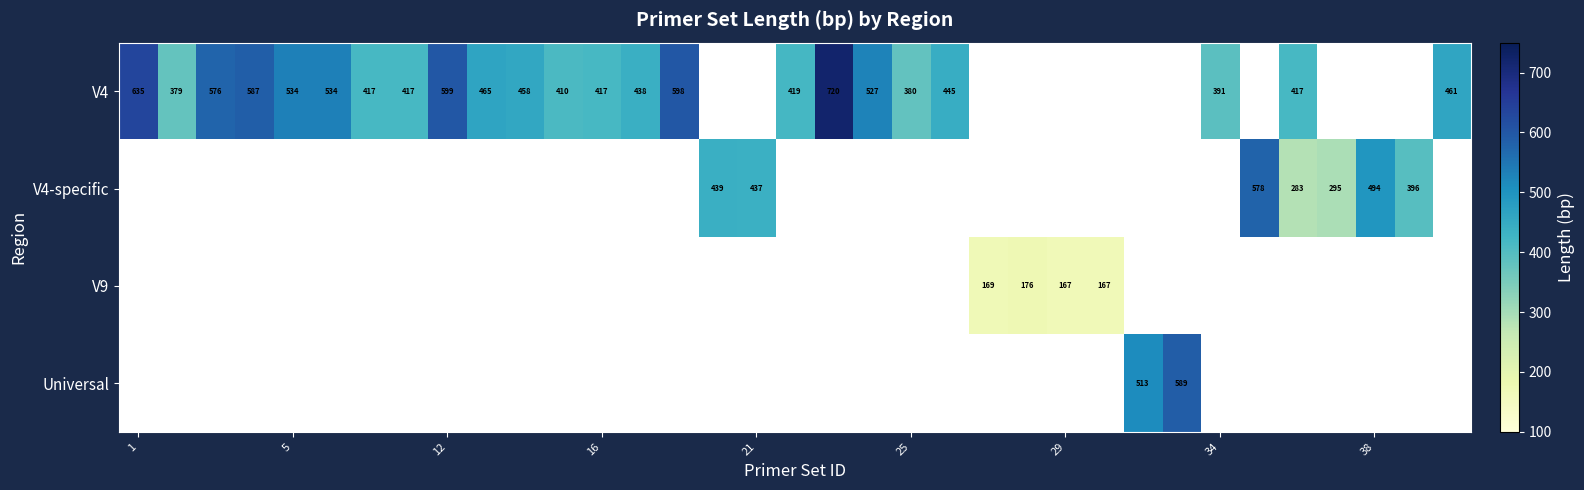

The V4 series shows 605 at 34. True or false?

False